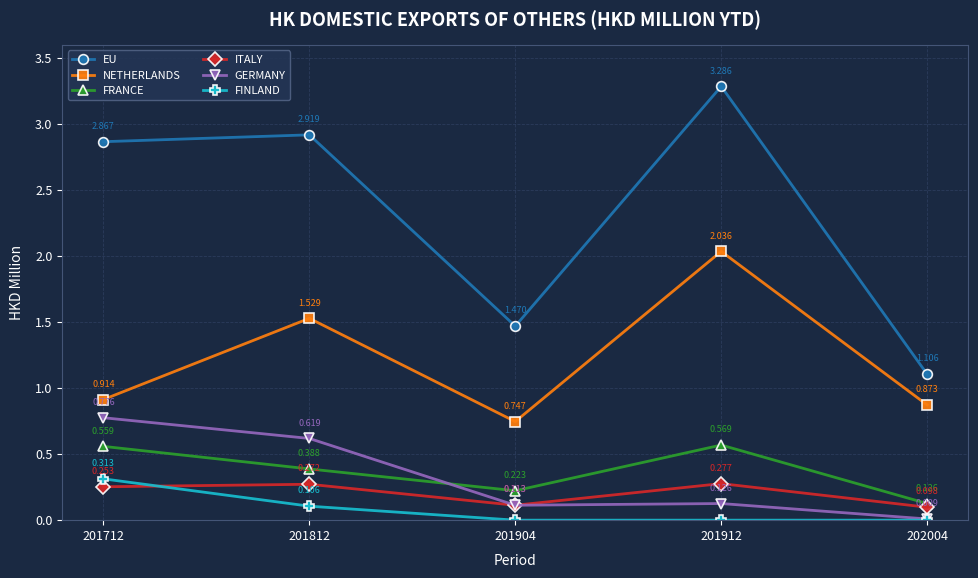

True or false: NETHERLANDS and FRANCE cross at least once.

False